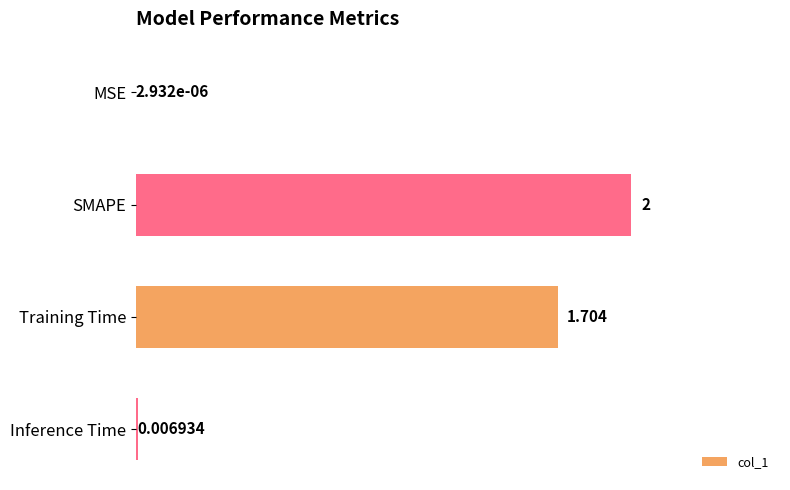

At which category does the chart reach its peak across all series?

SMAPE